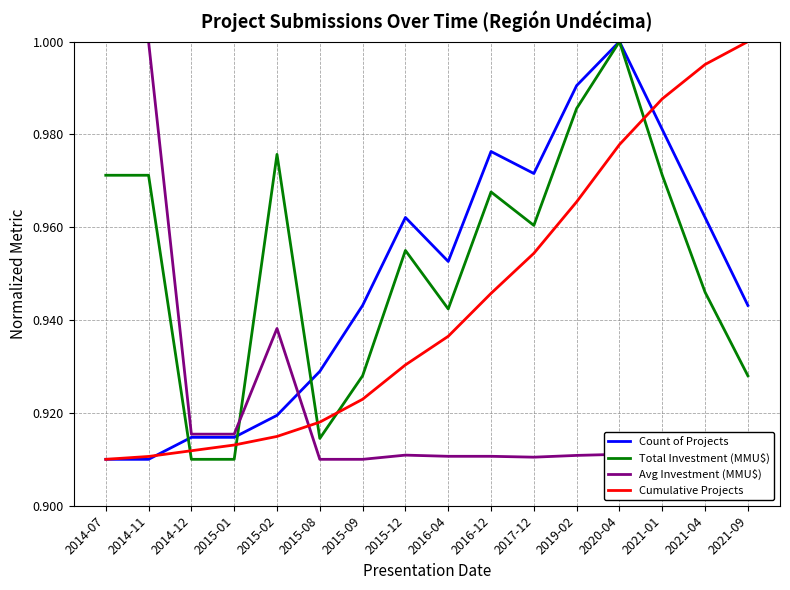

What is the difference between the highest and lowest values at 2020-04?

0.1